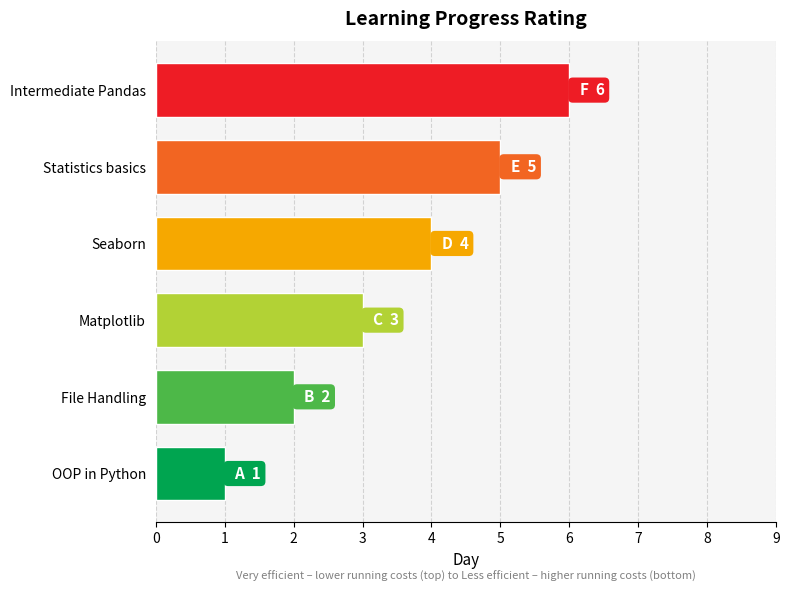

What is the approximate value at Intermediate Pandas?

6